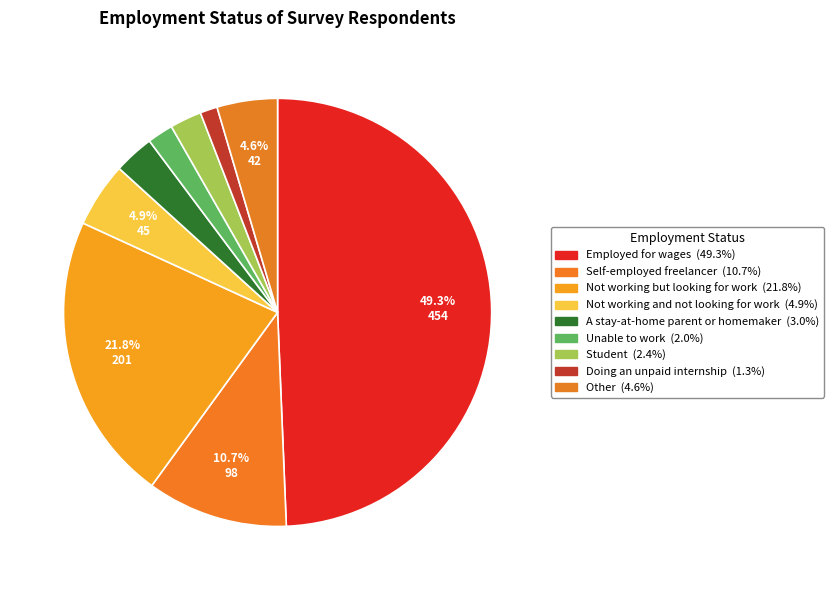

To the nearest percent, what is the difference between the Student and Doing an unpaid internship slice percentages?

1%